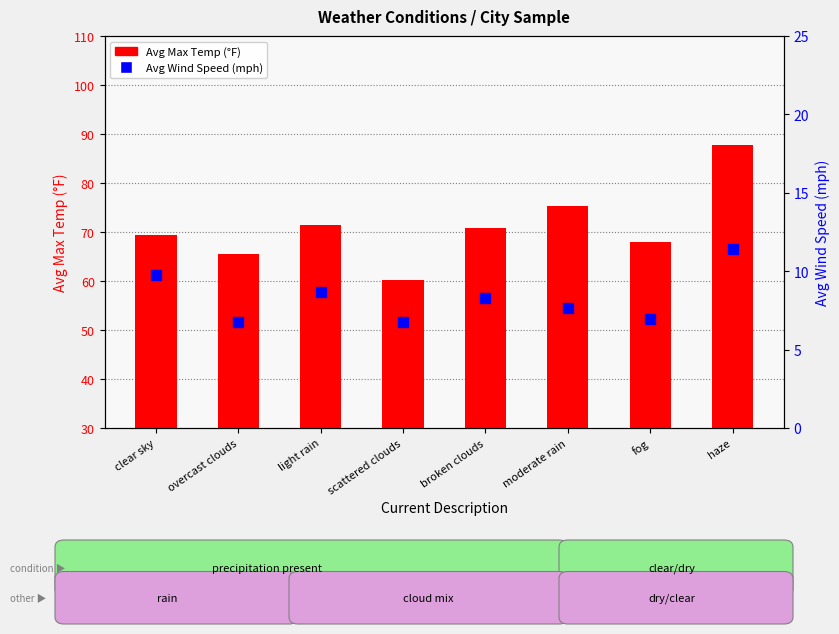

Which series has the largest total across all categories?

Avg Max Temp (°F)